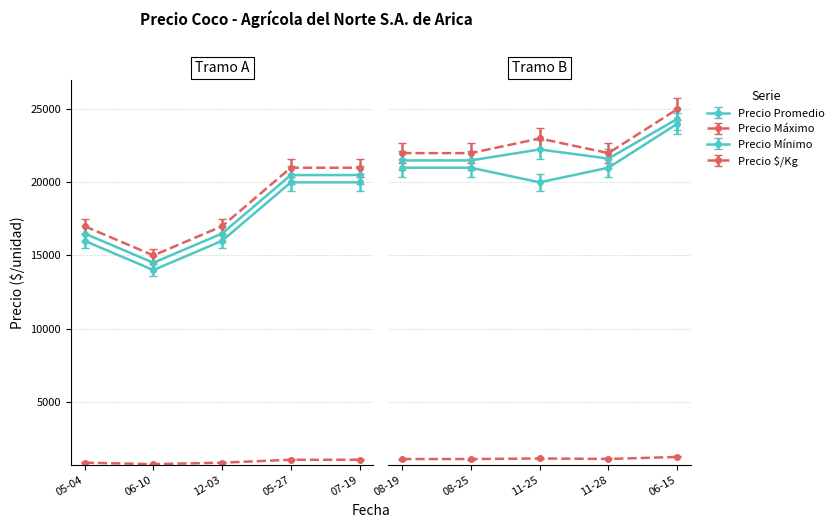

How many values in the Precio minimo series are below 20000?

3